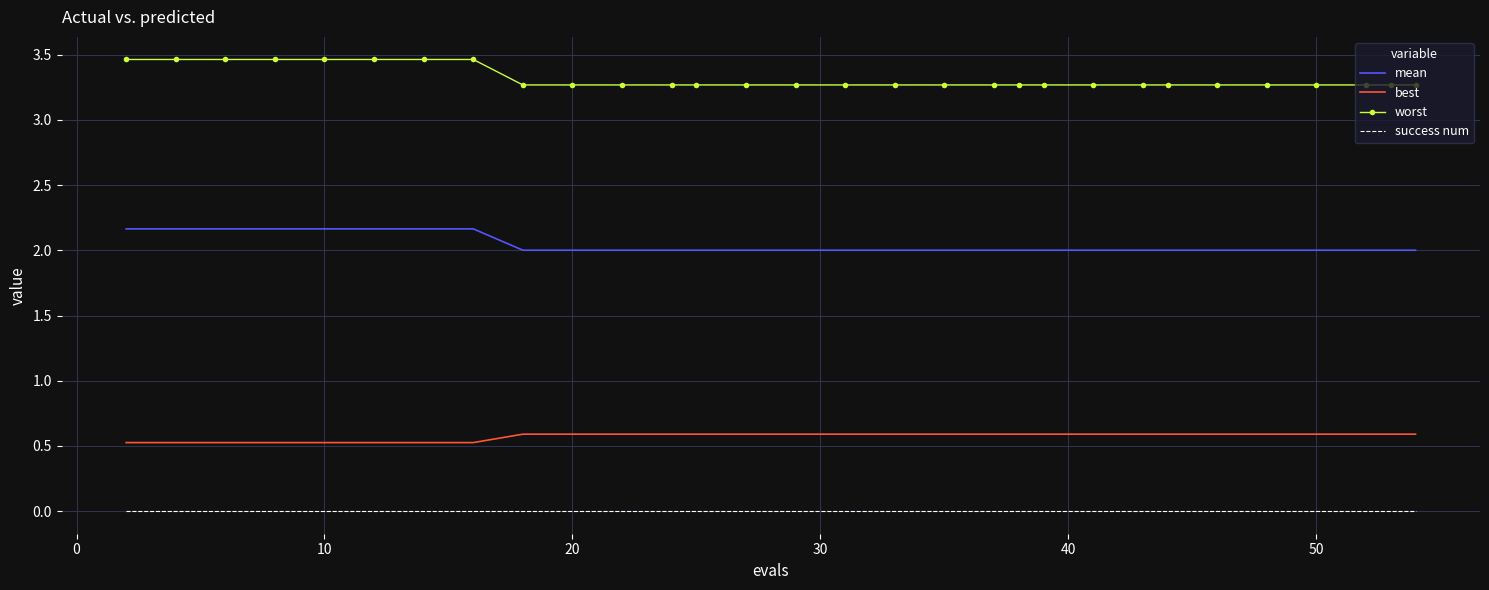

What is the highest value of the mean series?

2.2